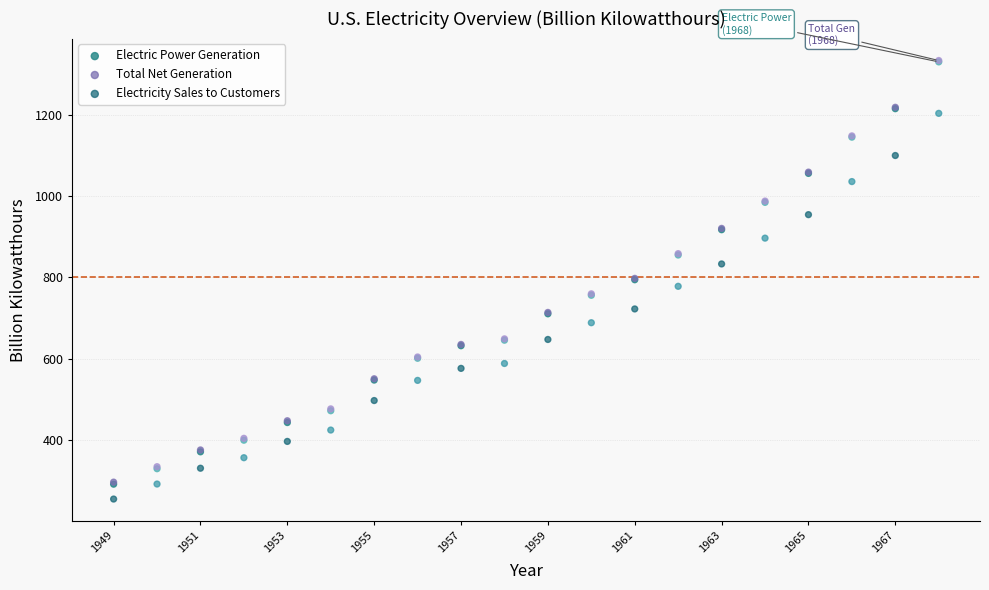

What are all the series names shown in the legend?

Electric Power Generation, Total Net Generation, Electricity Sales to Customers